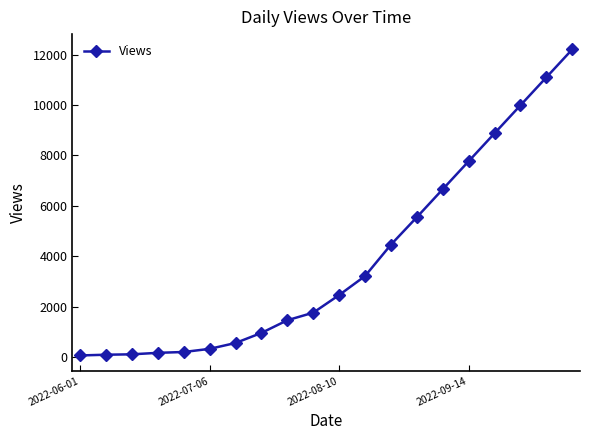

What is the sum of all values?

77897